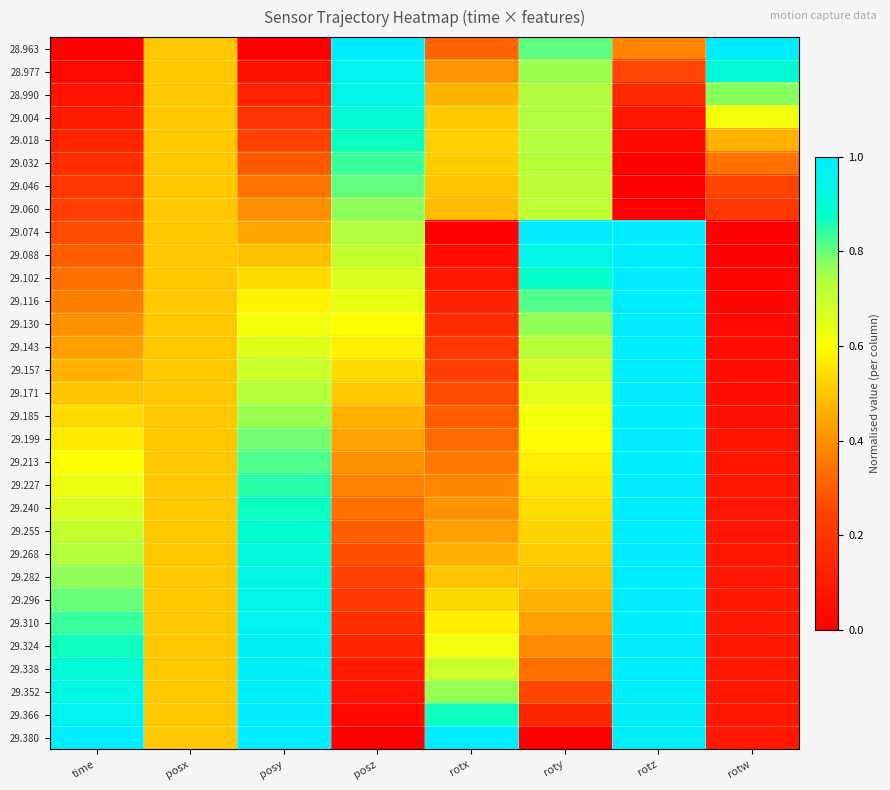

Rank the series at posz from lowest to highest value.

29.380, 29.366, 29.352, 29.338, 29.324, 29.310, 29.296, 29.282, 29.268, 29.255, 29.240, 29.227, 29.213, 29.199, 29.185, 29.171, 29.157, 29.143, 29.130, 29.116, 29.102, 29.088, 29.074, 29.060, 29.046, 29.032, 29.018, 29.004, 28.990, 28.977, 28.963